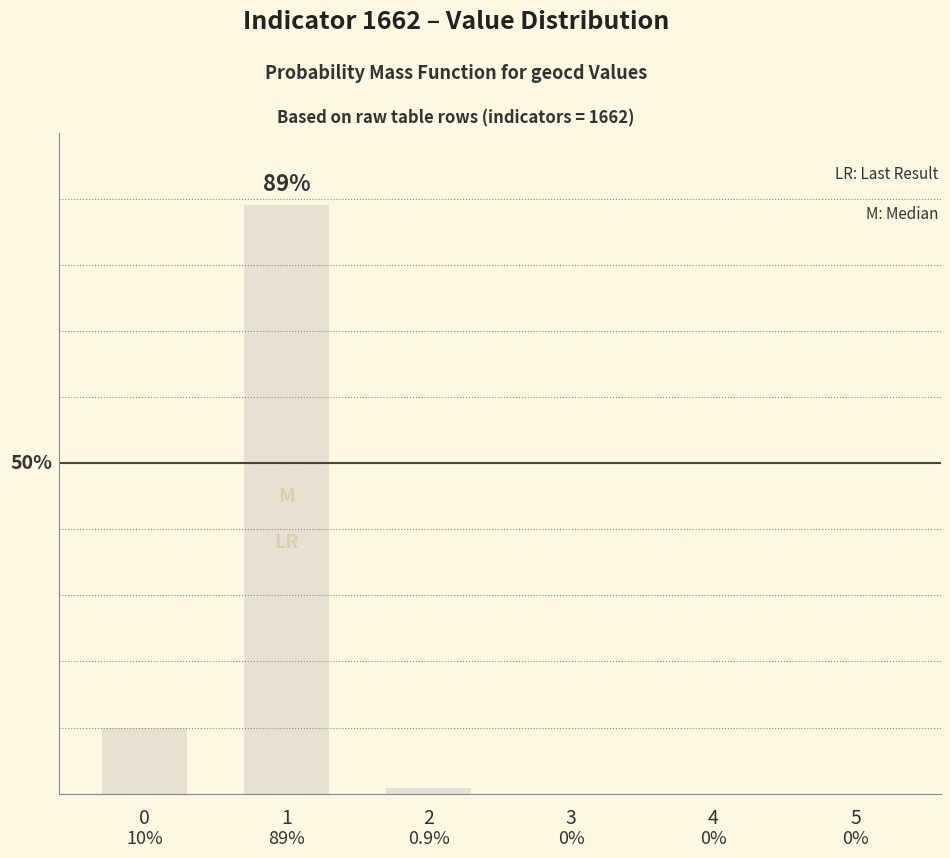

At which category does the chart reach its minimum across all series?

3